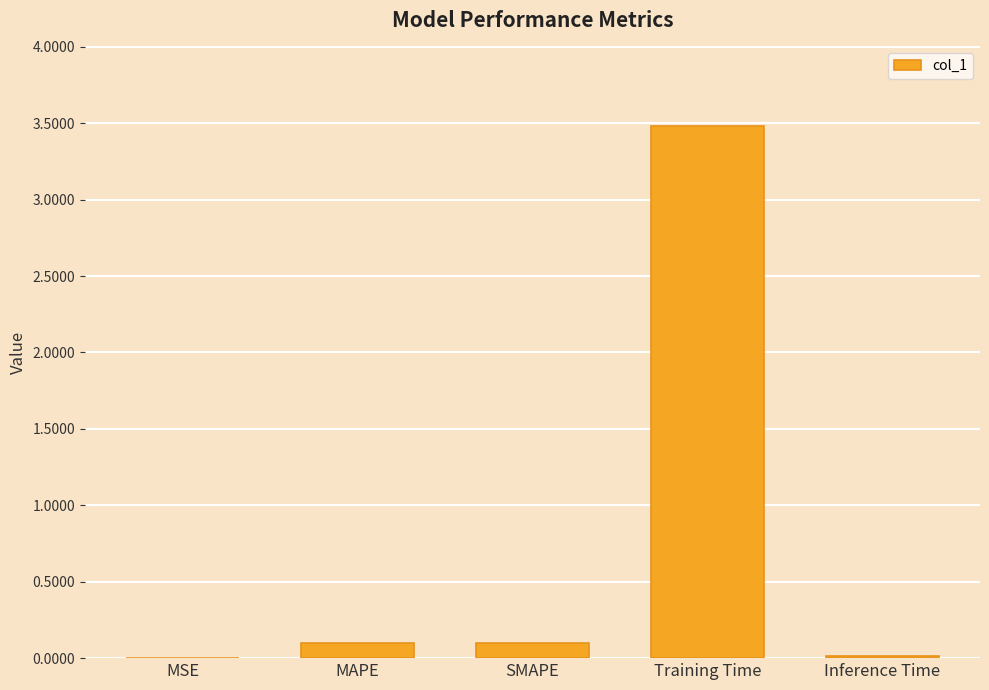

Between MSE and MAPE, which is larger?

MAPE